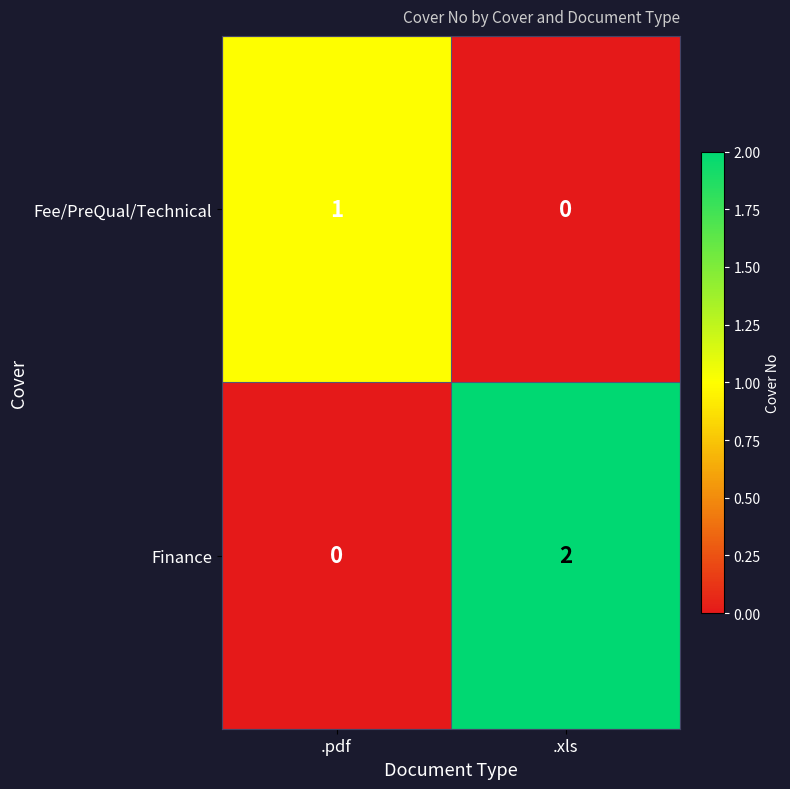

Which series has the largest total across all categories?

Finance